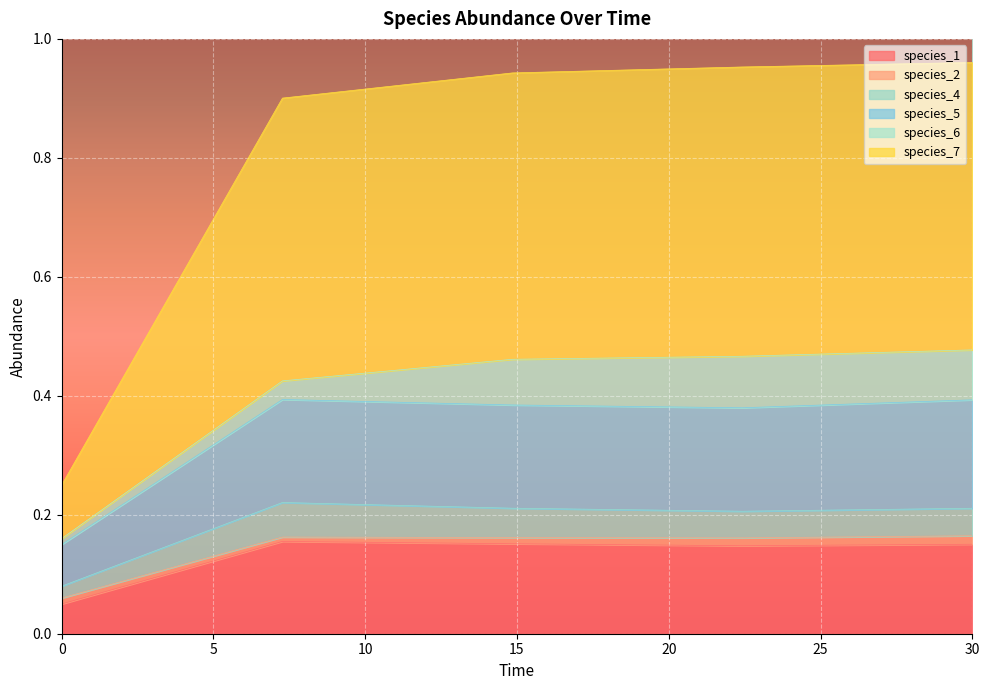

Which series changed the most between 14.84848484848485 and 22.424242424242426?

species_7